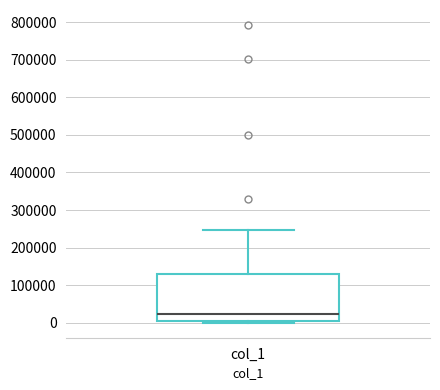

Where is the lower edge of the box for col_1 on the y-axis? The values are not printed on the chart, so give them approximately, as read against the axis.

10000